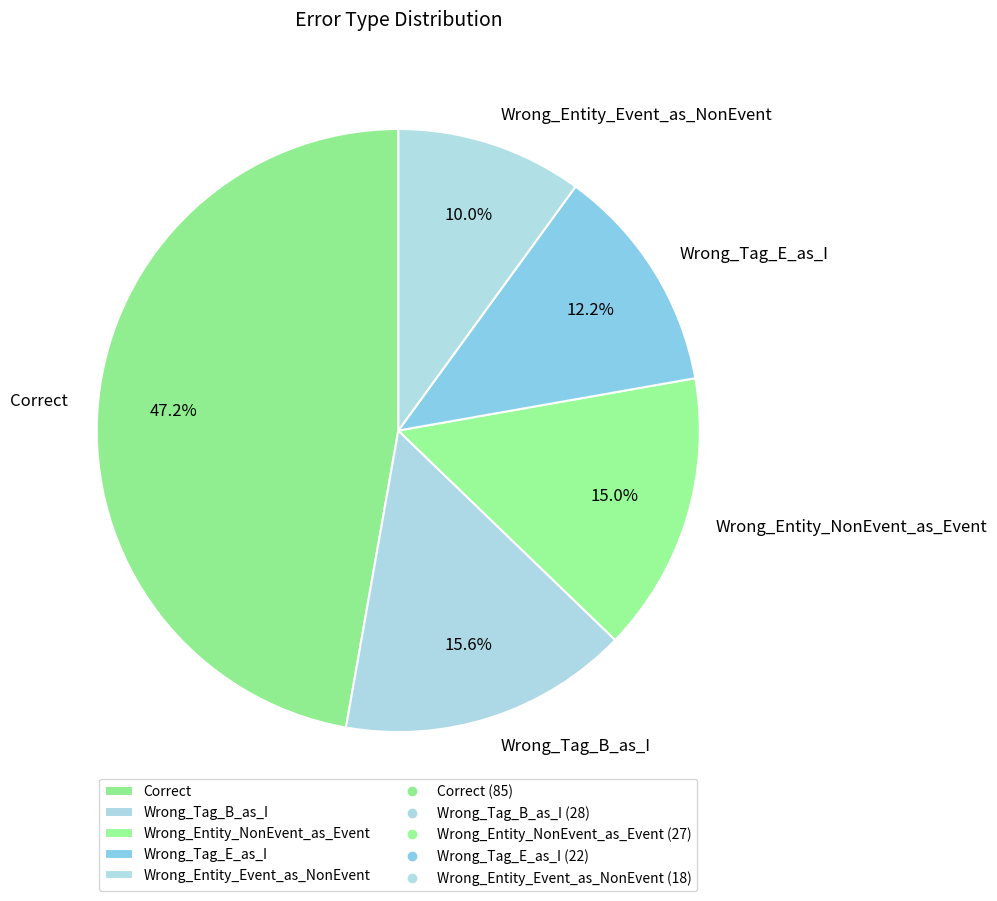

To the nearest percent, what percentage of the pie is Wrong_Tag_B_as_I?

16%